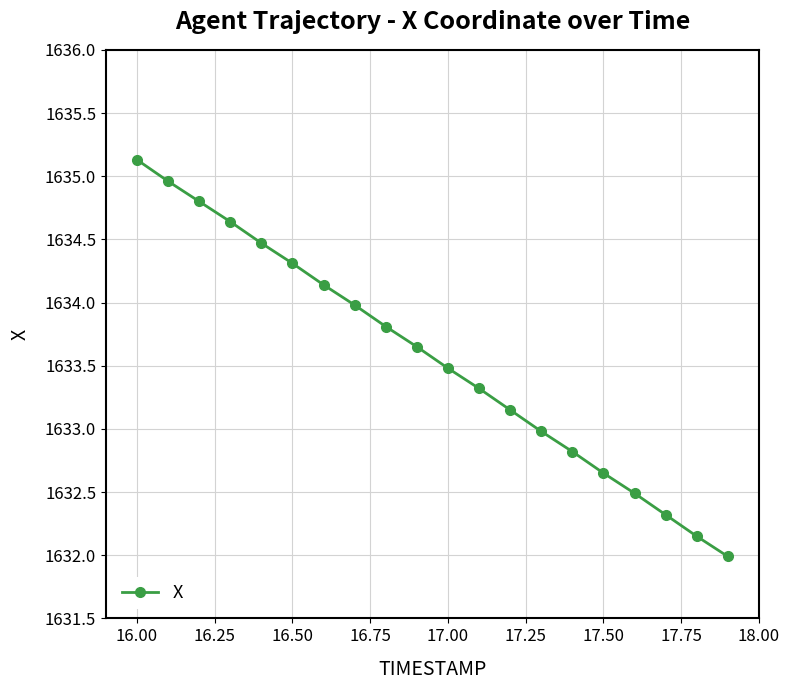

True or false: there are more than 2 points higher than both neighbors.

False